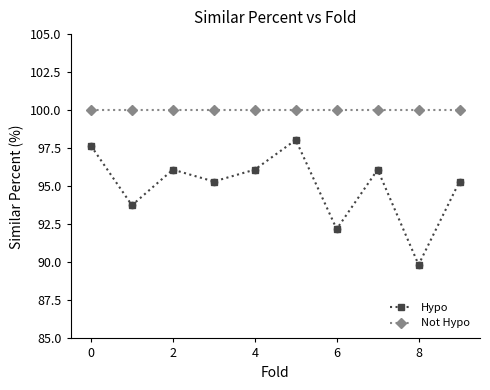

Which series has the largest total across all categories?

Not Hypo